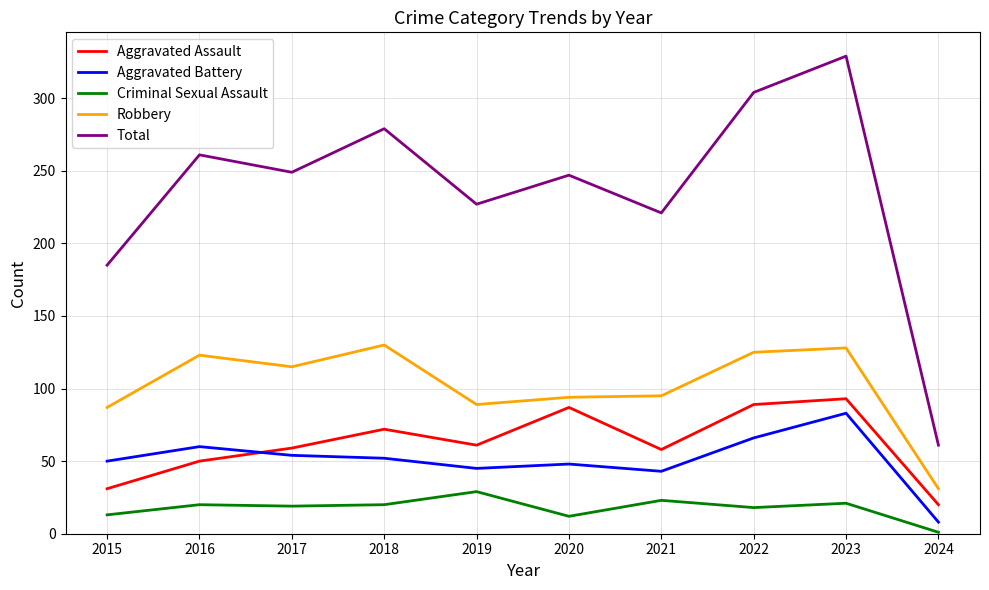

At which category does Aggravated Assault reach its first local peak?

2018